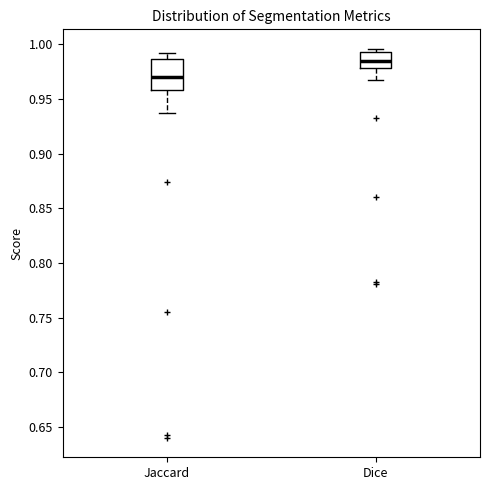

Which box has the lowest median line?

Jaccard